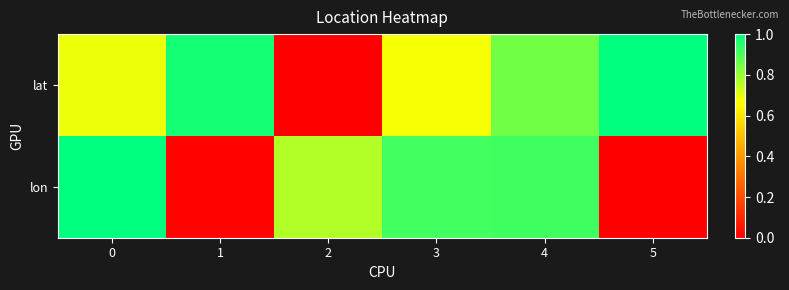

Rank the series by their average value, from highest to lowest.

lat, lon